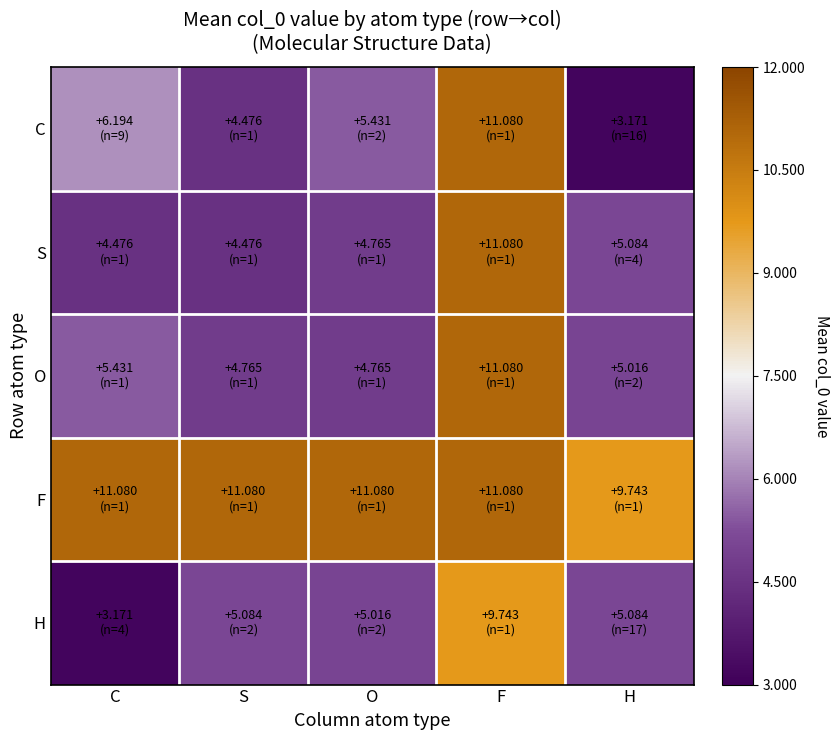

At how many categories does at least one series exceed 4?

5